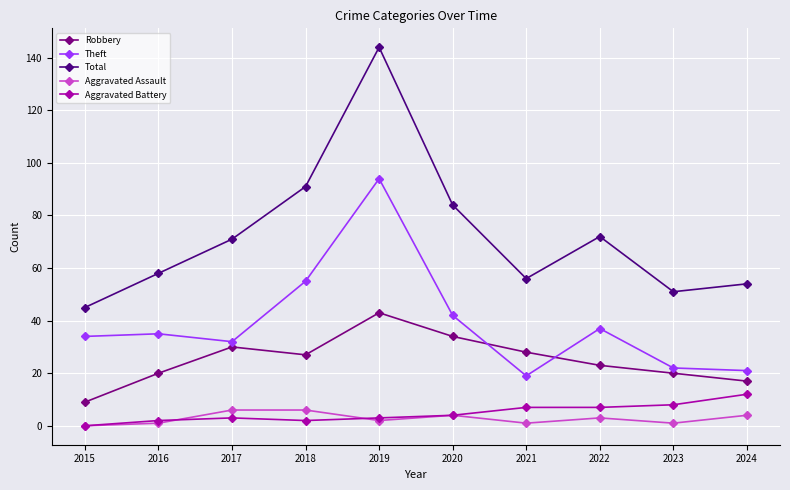

True or false: Aggravated Battery and Theft intersect in this chart.

False